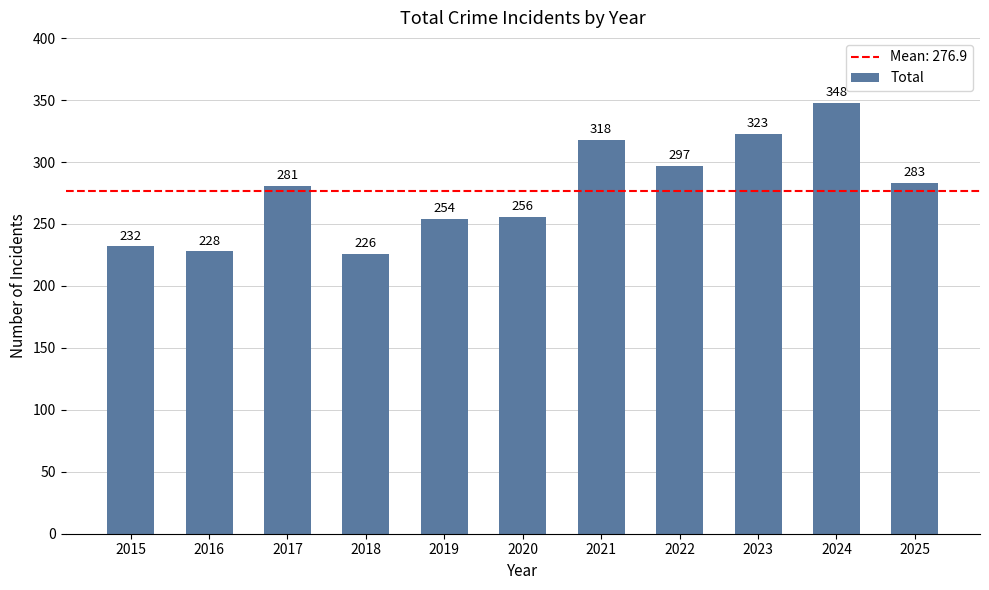

Reading left to right, what are all the values shown in this chart?

2015=232	2016=228	2017=281	2018=226	2019=254	2020=256	2021=318	2022=297	2023=323	2024=348	2025=283